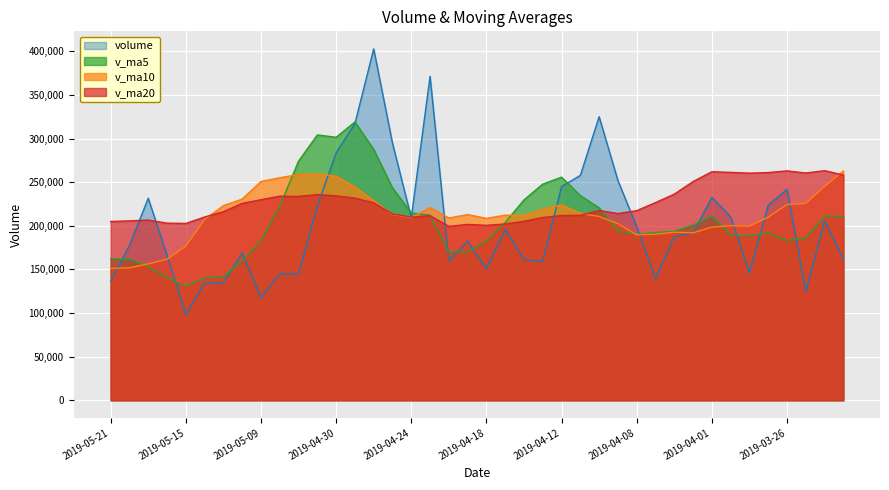

At which label does v_ma10 reach its peak?

2019-03-21